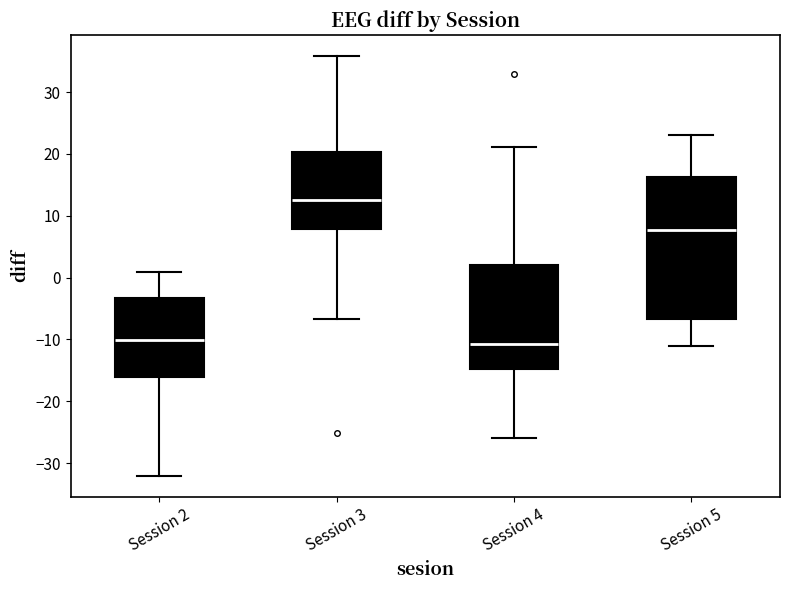

Reading left to right, transcribe this box plot: for each box, give where its median line is, the range the box spans, and where its two whiskers end, as read against the y-axis. The values are not printed on the chart, so give them approximately, as read against the axis.

Session 2: median -10, box -16 to -3, whiskers -32 to 1
Session 3: median 13, box 8 to 20, whiskers -7 to 36
Session 4: median -11, box -15 to 2, whiskers -26 to 21
Session 5: median 8, box -7 to 16, whiskers -11 to 23